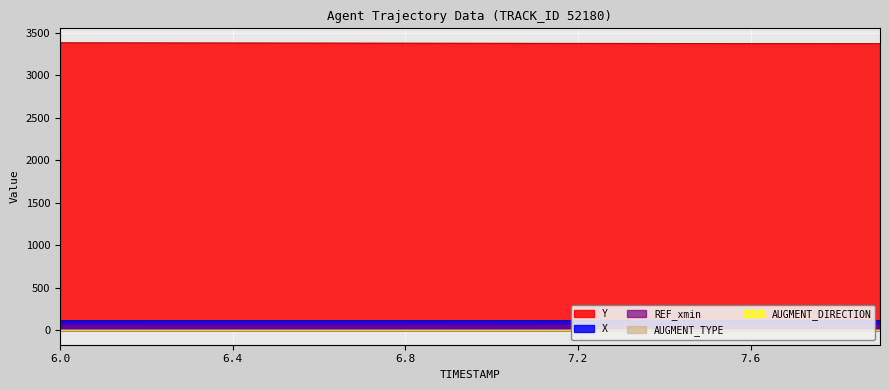

Which category has the highest value across all series?

6.0